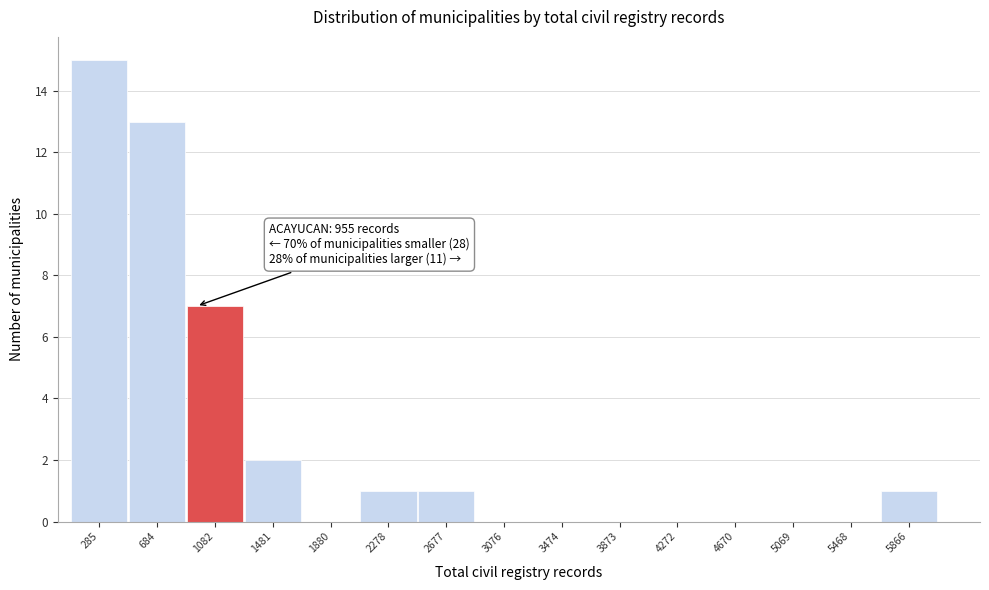

Which range on the x-axis has the tallest bar?

100 to 500